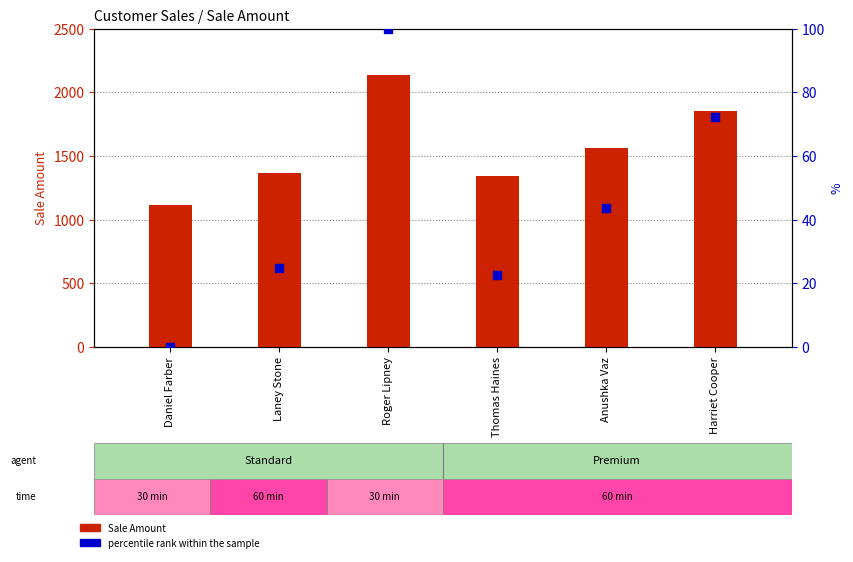

Which series reaches the minimum Y coordinate?

percentile rank within the sample